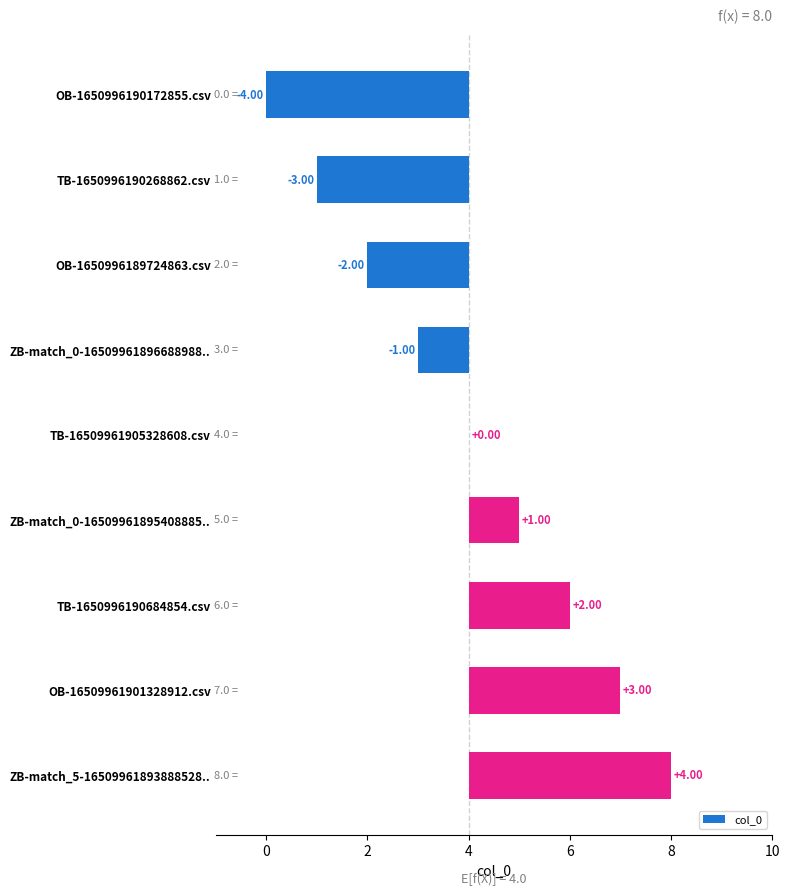

How many negative values are there?

4